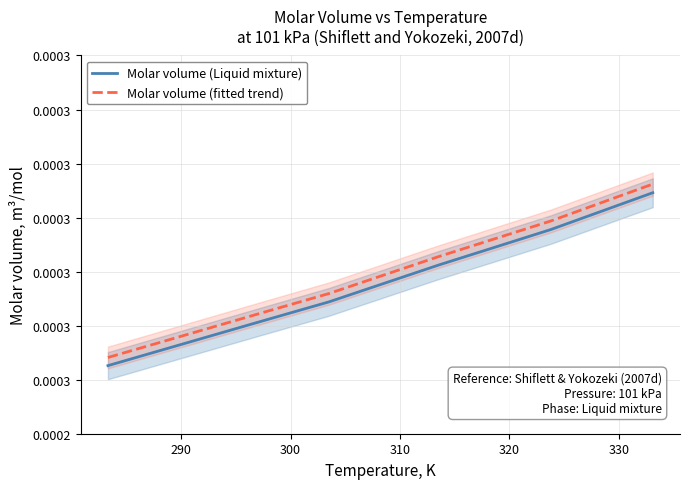

How many lines are shown in the chart?

2